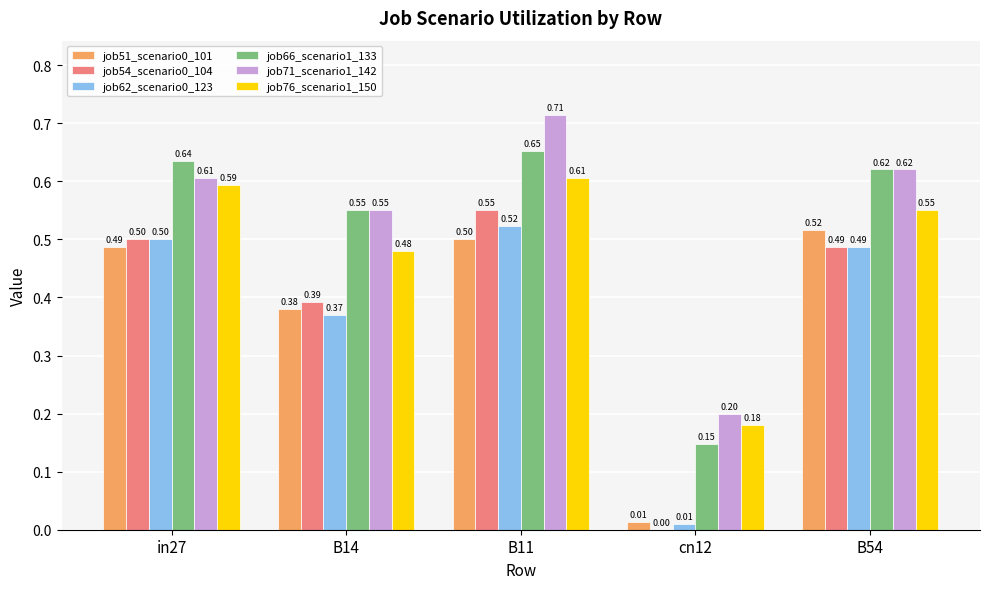

At which label does job62_scenario0_123 reach its peak?

B11